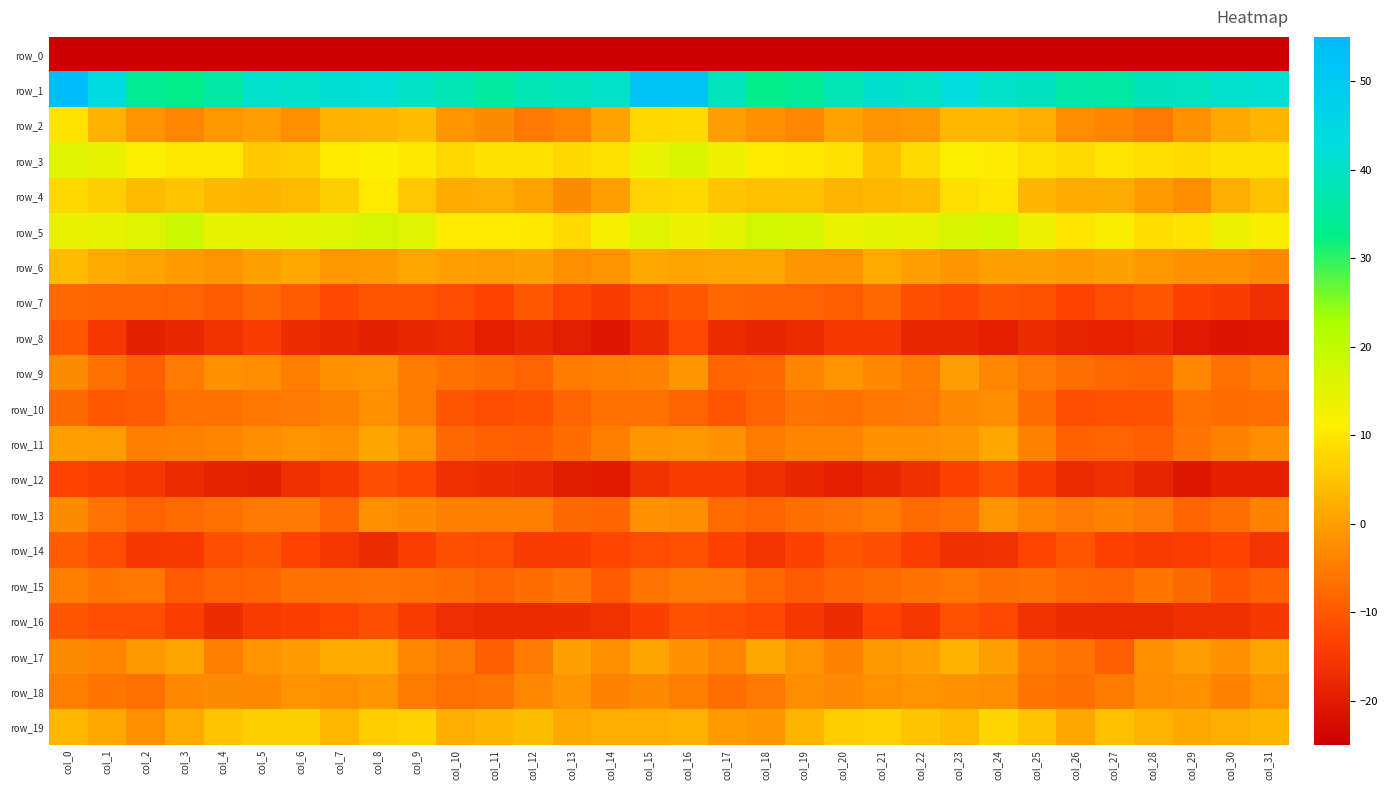

Reading right to left, what are all the values shown in this chart?

row_0: -202.6	-184.7	-180.9	-182.5	-185.0	-187.8	-185.9	-184.9	-181.9	-182.9	-182.3	-184.6	-185.2	-186.8	-185.9	-169.2	-172.8	-182.9	-181.2	-183.0	-186.6	-187.1	-185.6	-183.6	-182.2	-182.7	-182.7	-185.3	-185.4	-187.7	-182.6	-197.5
row_1: 41.7	41.0	39.0	38.6	35.9	36.3	39.2	40.9	42.8	40.1	41.3	37.9	34.0	32.7	38.8	51.1	51.4	40.3	38.9	38.0	35.3	37.8	39.8	42.1	41.8	40.2	41.0	36.1	32.7	34.1	43.3	53.8
row_2: 2.8	1.1	-2.0	-5.6	-3.7	-2.6	2.2	3.5	3.3	-1.1	-1.8	0.5	-3.5	-2.1	-0.2	8.2	8.1	0.5	-3.6	-5.6	-3.0	-1.5	4.0	2.9	2.4	-2.4	-0.2	-1.1	-3.5	-1.6	2.4	9.6
row_3: 9.2	9.3	8.3	8.8	10.0	8.2	8.9	10.9	11.3	8.2	4.8	9.3	10.1	10.8	13.0	16.2	13.9	9.2	8.1	9.4	9.5	8.0	10.1	11.0	10.5	6.5	5.9	10.3	10.0	11.2	14.4	15.5
row_4: 4.9	2.2	-2.6	-0.8	1.8	1.7	3.2	9.8	8.8	3.9	3.6	2.8	4.9	4.7	5.3	8.0	7.4	-0.1	-2.7	0.6	2.1	1.6	5.6	10.5	6.6	3.8	3.2	3.4	5.4	3.9	6.6	8.1
row_5: 11.9	13.5	9.6	8.7	11.6	10.0	13.6	17.2	16.5	14.4	14.6	13.8	16.9	17.3	14.6	13.4	15.4	12.1	8.2	10.4	10.9	10.9	15.4	17.1	15.7	14.6	14.4	14.5	18.1	15.6	14.5	14.2
row_6: -3.1	-1.9	-2.0	-1.0	0.3	-0.6	0.4	0.1	-1.4	0.1	1.5	-1.6	-1.3	0.9	0.9	0.8	1.1	-1.8	-2.4	0.3	-0.4	-0.1	0.8	-0.8	-1.2	1.3	0.5	-1.8	-0.6	0.8	1.5	3.9
row_7: -16.5	-14.2	-13.4	-10.4	-11.7	-13.0	-10.7	-10.3	-12.1	-11.2	-7.7	-9.3	-8.7	-8.3	-8.0	-9.9	-11.7	-14.1	-12.6	-9.9	-13.1	-11.9	-10.5	-10.6	-12.3	-9.6	-7.7	-9.4	-8.6	-8.2	-8.0	-7.9
row_8: -21.1	-21.2	-20.3	-18.2	-19.0	-18.5	-17.1	-19.1	-18.2	-18.1	-14.9	-14.9	-17.5	-18.4	-17.3	-12.5	-17.0	-21.0	-19.6	-18.0	-19.4	-17.3	-18.1	-18.8	-18.1	-17.1	-14.1	-16.2	-17.9	-18.8	-15.2	-10.1
row_9: -5.0	-6.7	-3.4	-8.2	-7.8	-7.0	-5.5	-3.4	-0.2	-4.9	-3.4	-1.6	-3.9	-7.7	-8.4	-1.3	-4.0	-4.6	-5.0	-8.4	-7.3	-6.5	-5.0	-1.6	-1.9	-4.7	-2.6	-2.0	-5.2	-9.1	-6.6	-2.8
row_10: -6.8	-7.2	-6.6	-10.6	-11.0	-11.4	-7.3	-2.6	-3.3	-5.5	-5.7	-6.6	-6.1	-8.4	-10.6	-8.5	-6.6	-6.3	-8.1	-10.7	-11.4	-10.4	-5.1	-2.2	-4.3	-5.6	-5.9	-6.4	-6.6	-9.7	-10.1	-7.5
row_11: -2.6	-3.9	-6.2	-9.2	-8.4	-8.8	-4.3	1.0	-1.4	-2.2	-2.0	-3.8	-3.7	-5.1	-1.9	-1.0	-1.5	-4.8	-7.2	-9.2	-8.8	-7.7	-1.7	0.7	-2.4	-1.6	-2.6	-3.7	-4.2	-4.6	-0.5	-0.1
row_12: -19.5	-19.2	-20.6	-18.4	-16.7	-17.5	-14.5	-10.8	-13.5	-16.4	-17.8	-19.2	-17.8	-16.3	-14.4	-14.6	-16.0	-20.1	-19.8	-17.6	-17.1	-16.6	-12.6	-11.4	-14.8	-16.4	-18.8	-18.6	-17.4	-15.5	-14.0	-13.0
row_13: -4.1	-6.9	-8.3	-5.5	-4.0	-5.3	-3.8	-1.6	-6.4	-7.4	-5.0	-6.2	-6.8	-8.4	-7.4	-2.6	-1.9	-8.2	-7.6	-4.6	-4.6	-4.5	-3.1	-2.5	-8.1	-5.6	-5.6	-6.5	-7.4	-8.7	-6.2	-3.0
row_14: -15.7	-13.1	-13.8	-14.4	-13.4	-10.6	-12.8	-16.1	-16.4	-14.0	-11.4	-10.3	-13.4	-15.6	-13.4	-11.0	-11.7	-12.9	-14.3	-14.5	-11.8	-11.1	-13.9	-16.9	-15.4	-13.1	-10.4	-11.4	-14.7	-15.3	-11.8	-9.5
row_15: -8.8	-10.4	-7.5	-6.0	-8.4	-7.7	-6.5	-6.7	-5.7	-6.5	-7.3	-8.1	-9.6	-7.8	-5.4	-5.0	-6.2	-9.8	-6.1	-7.1	-8.5	-7.2	-6.4	-6.1	-6.3	-6.3	-8.1	-8.6	-9.8	-5.8	-6.1	-4.6
row_16: -14.9	-16.4	-16.4	-17.4	-17.4	-16.9	-16.0	-12.4	-11.0	-14.8	-13.1	-17.1	-15.0	-12.4	-11.4	-10.9	-13.6	-16.2	-16.9	-17.3	-17.4	-16.8	-14.5	-11.3	-12.9	-13.7	-14.5	-17.2	-14.0	-11.6	-11.4	-10.3
row_17: 0.7	-2.0	-0.4	-2.3	-9.3	-6.2	-5.1	-0.0	2.4	0.0	-0.9	-4.1	-1.6	0.9	-3.7	-1.9	0.8	-2.2	0.1	-5.2	-9.3	-5.3	-3.5	1.6	1.7	-0.5	-1.6	-4.6	0.7	-1.2	-3.8	-2.8
row_18: -1.7	-4.2	-2.2	-2.6	-5.0	-6.9	-6.1	-2.6	-2.2	-1.8	-2.3	-3.2	-2.6	-5.6	-6.8	-4.8	-3.0	-4.1	-1.5	-3.4	-6.2	-6.7	-5.1	-1.5	-2.3	-1.6	-3.1	-2.7	-3.4	-6.7	-6.0	-4.8
row_19: 3.3	2.3	1.1	2.8	4.5	1.1	5.2	7.7	3.8	5.4	7.0	6.4	2.9	-1.3	-0.7	2.4	2.0	1.9	1.4	4.1	3.1	1.9	7.1	6.6	3.4	6.6	6.7	5.4	1.5	-2.3	1.4	3.3